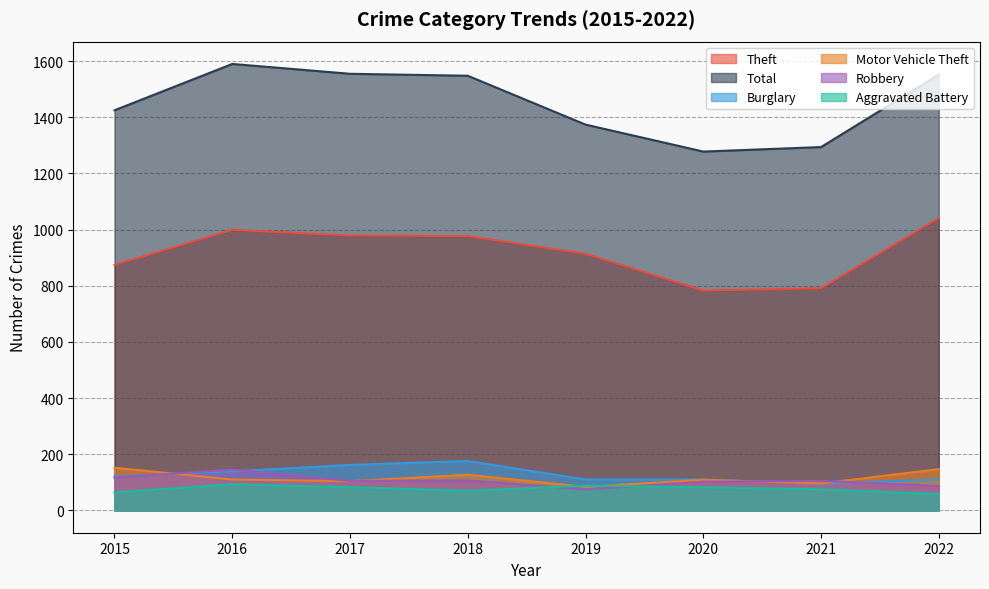

At 2016, list the series in order from smallest to largest.

Aggravated Battery, Motor Vehicle Theft, Burglary, Robbery, Theft, Total